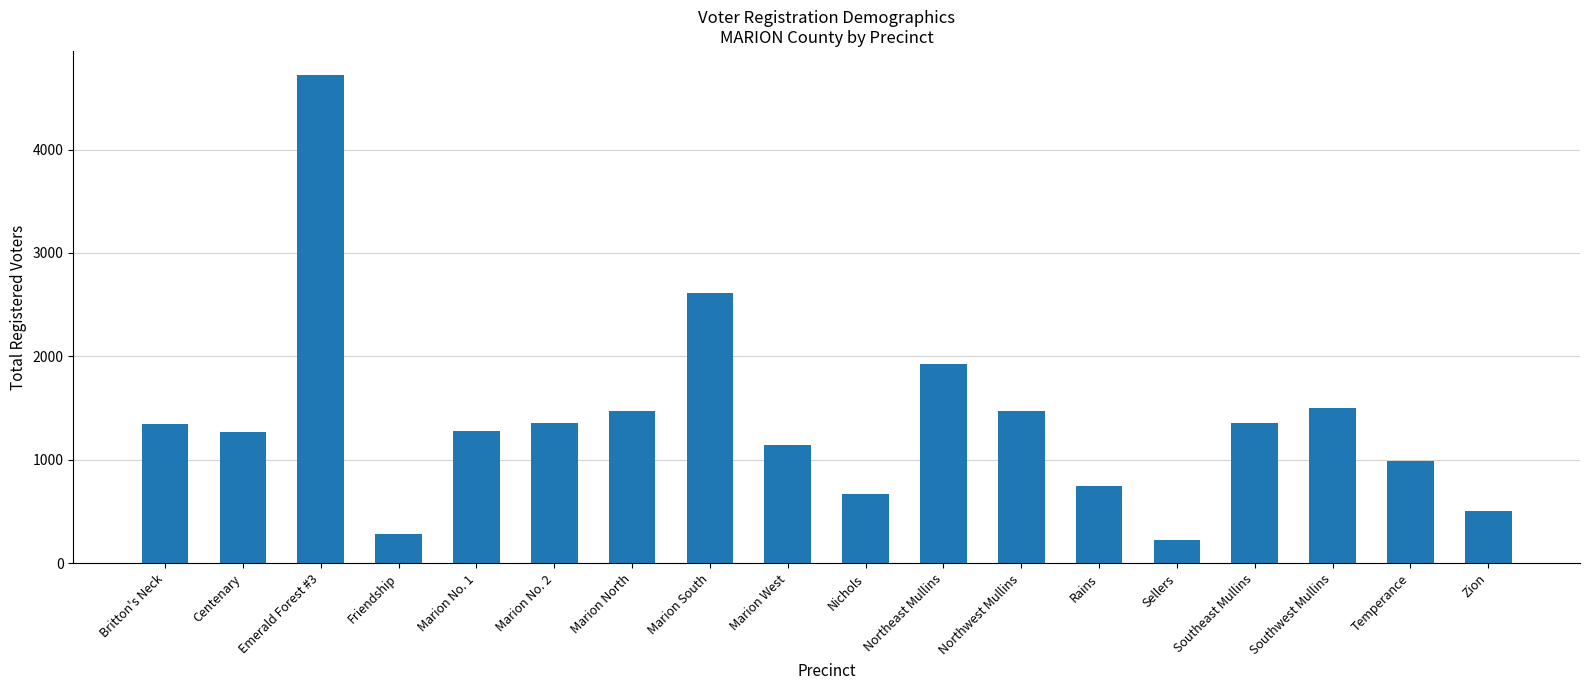

The chart shows a value of 1342 at Britton's Neck. True or false?

True